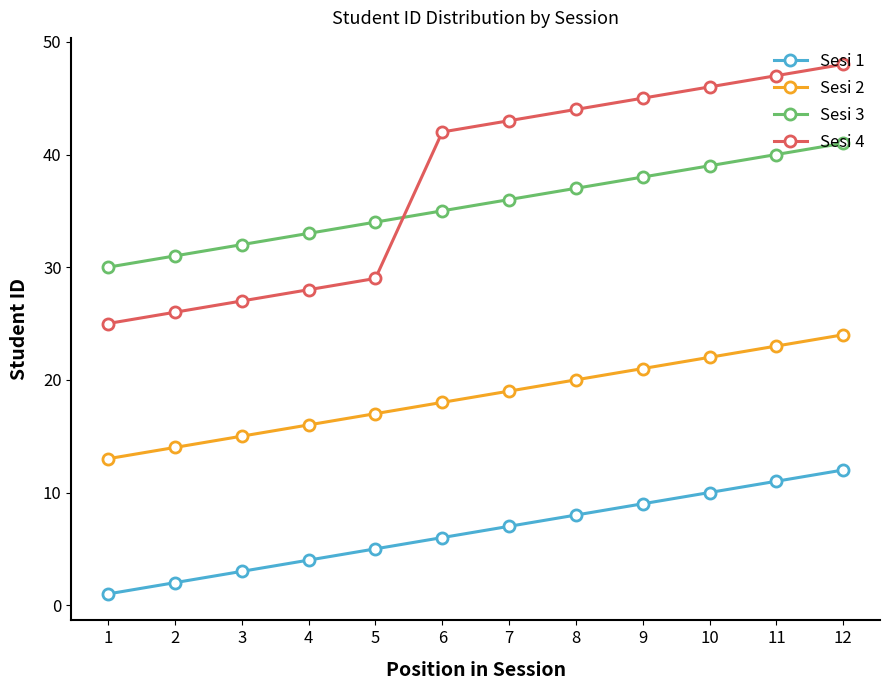

What is the difference between the highest and lowest values at 8?

36